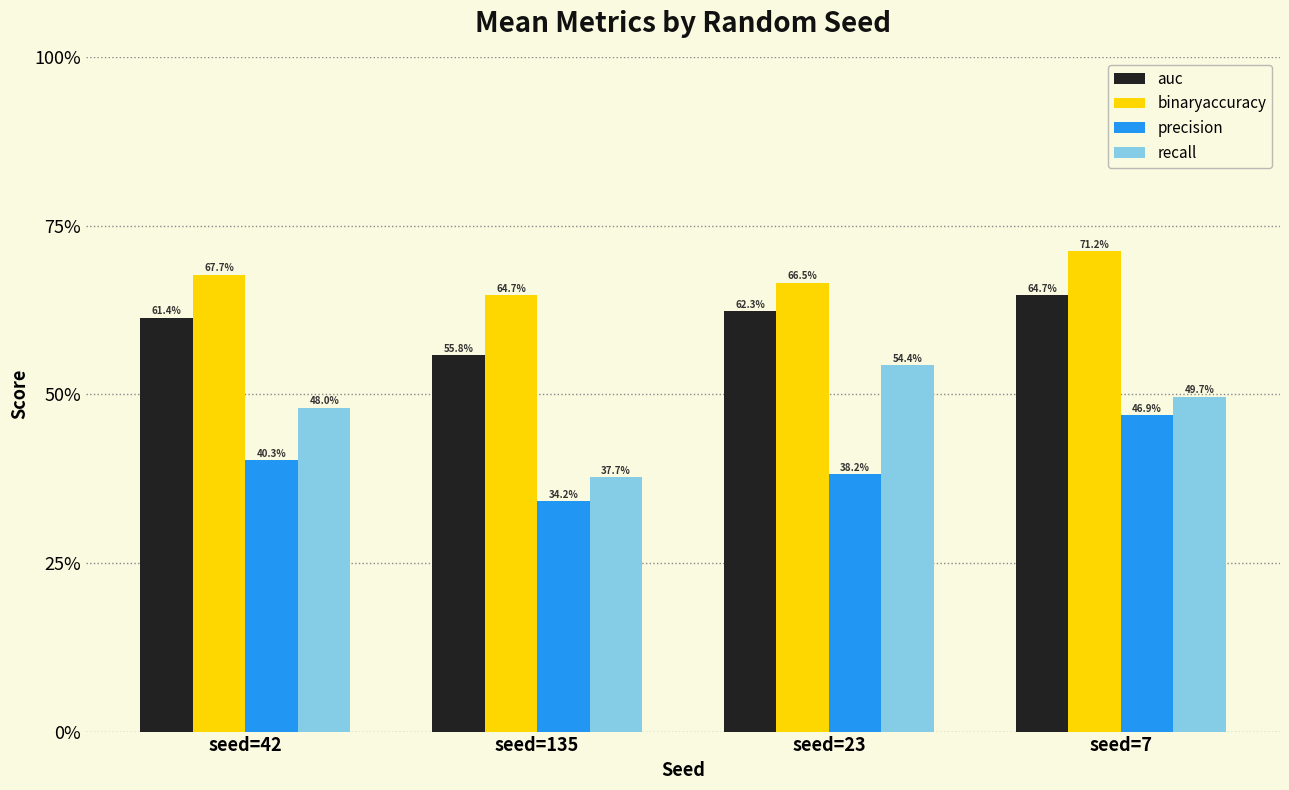

What is the label of the 1st bar from the right?

seed=7